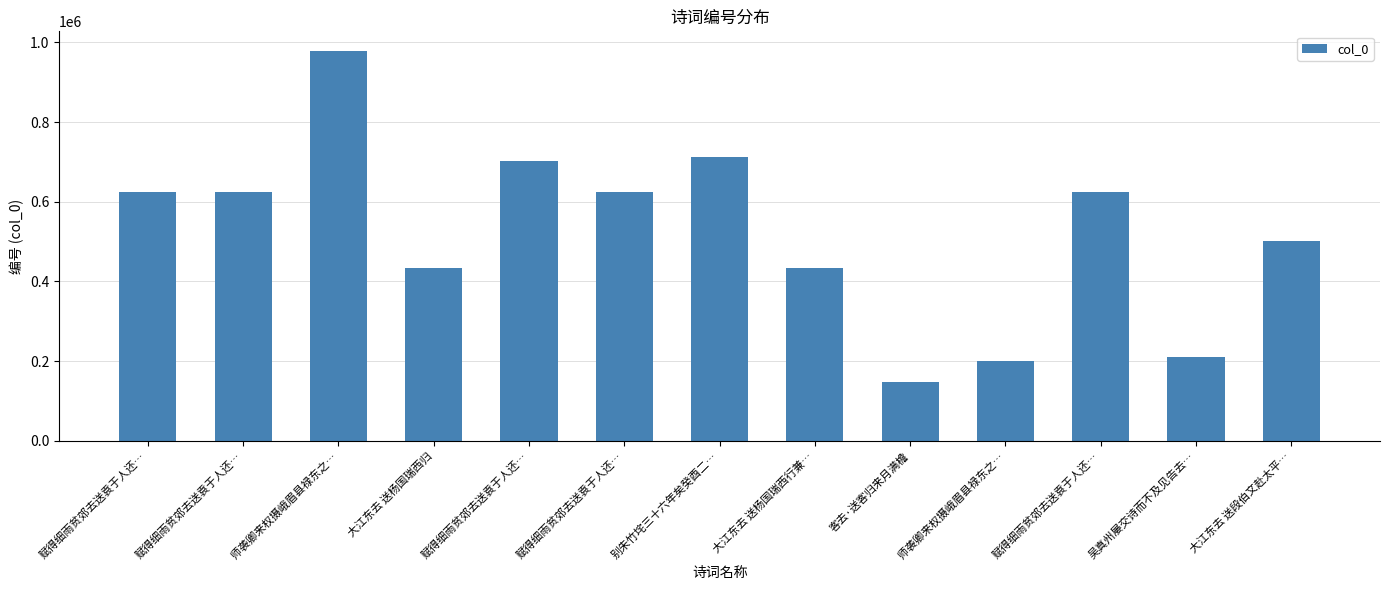

Is it true that the value at 客去·送客归来月满檐 is 244499?

False